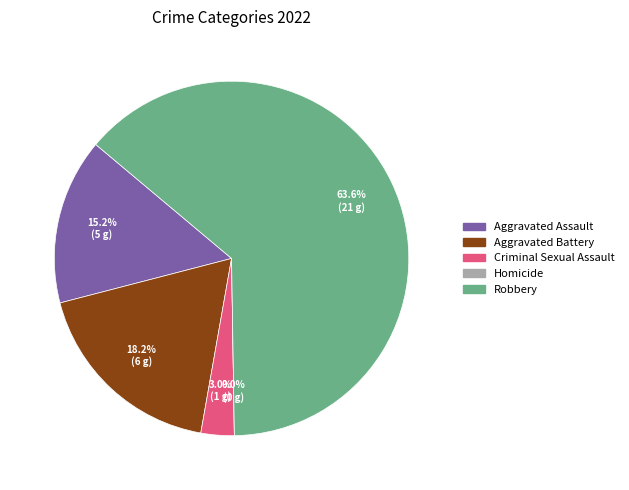

Rank the categories by value from highest to lowest.

Robbery, Aggravated Battery, Aggravated Assault, Criminal Sexual Assault, Homicide